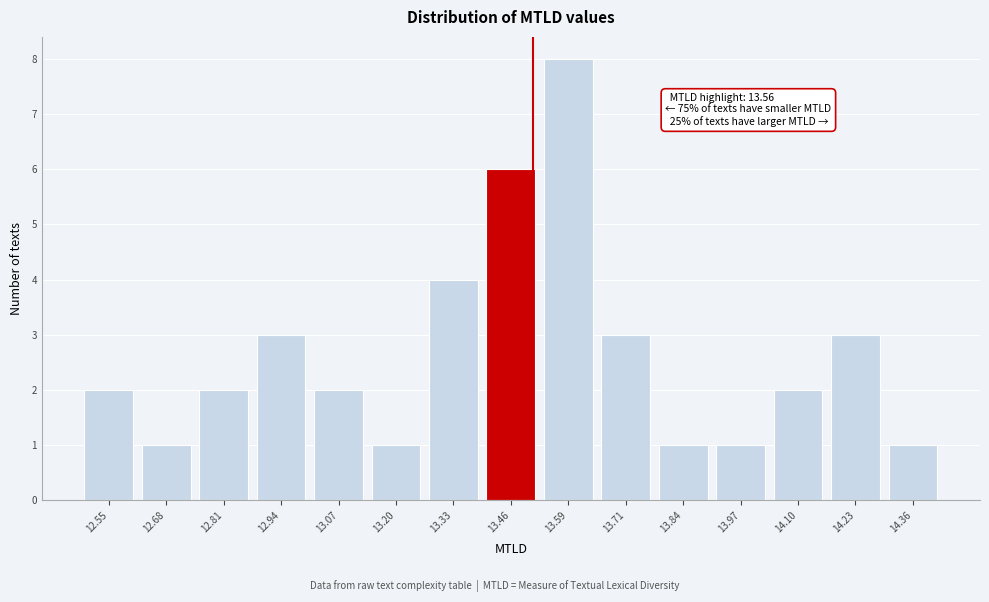

Reading left to right, extract all data points from this chart.

2	1	2	3	2	1	4	6	8	3	1	1	2	3	1